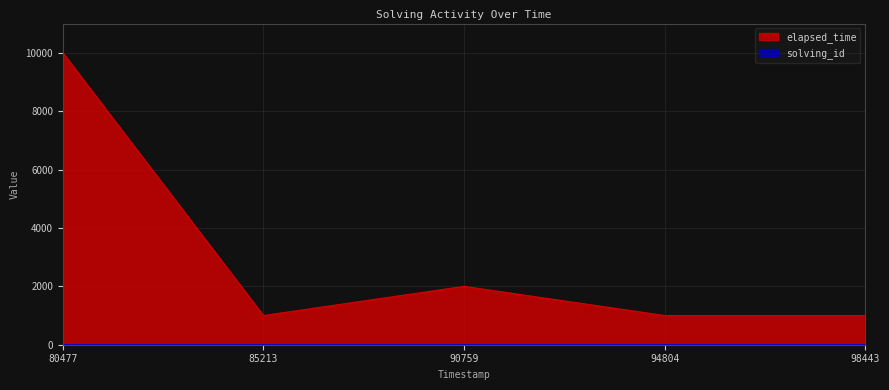

What are all the series names shown in the legend?

solving_id, elapsed_time